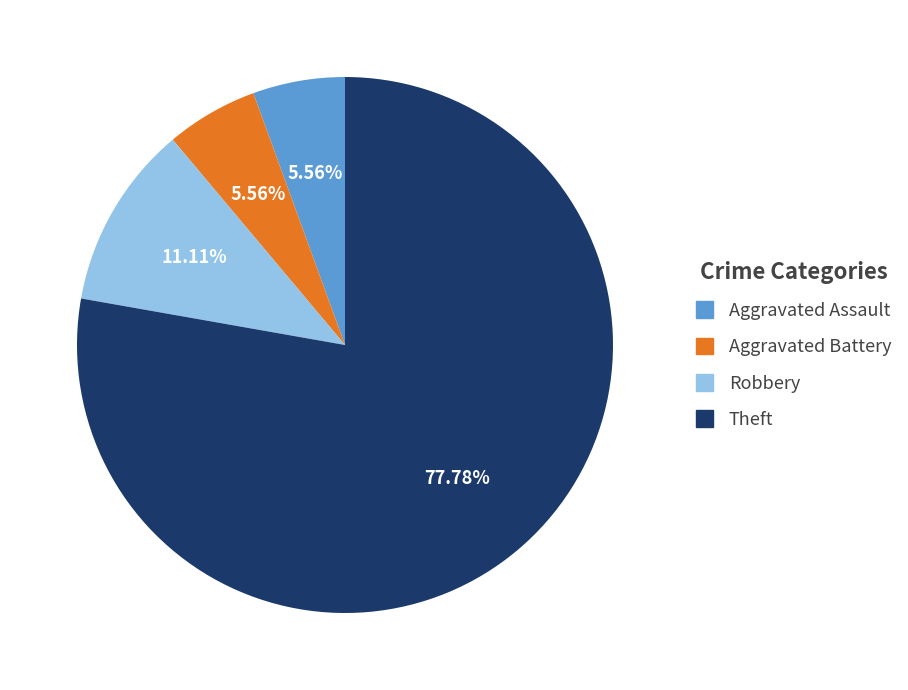

Which category has the biggest portion of the pie?

Theft